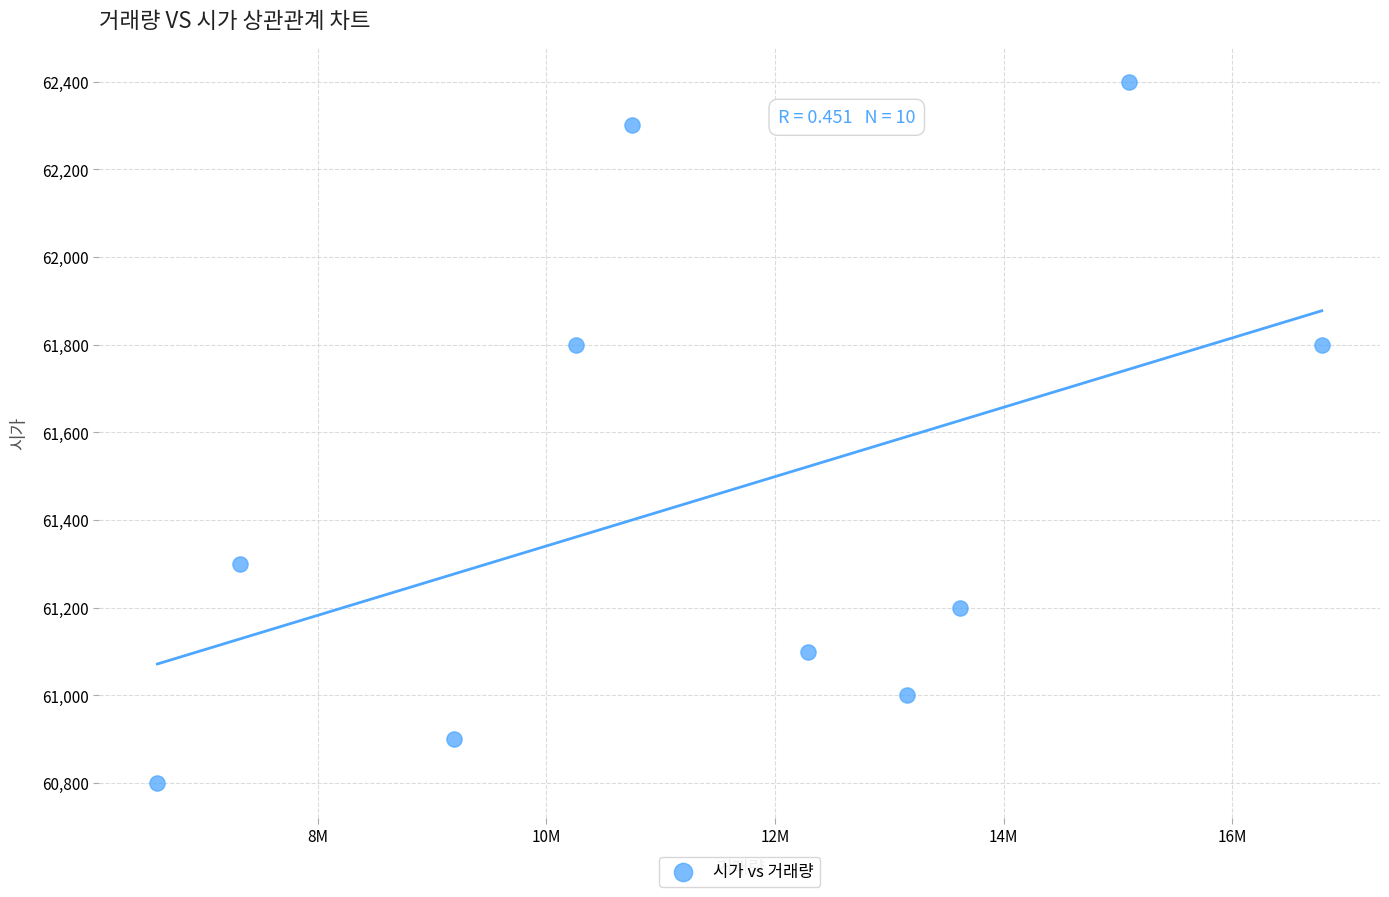

What is the average Y value?

61460